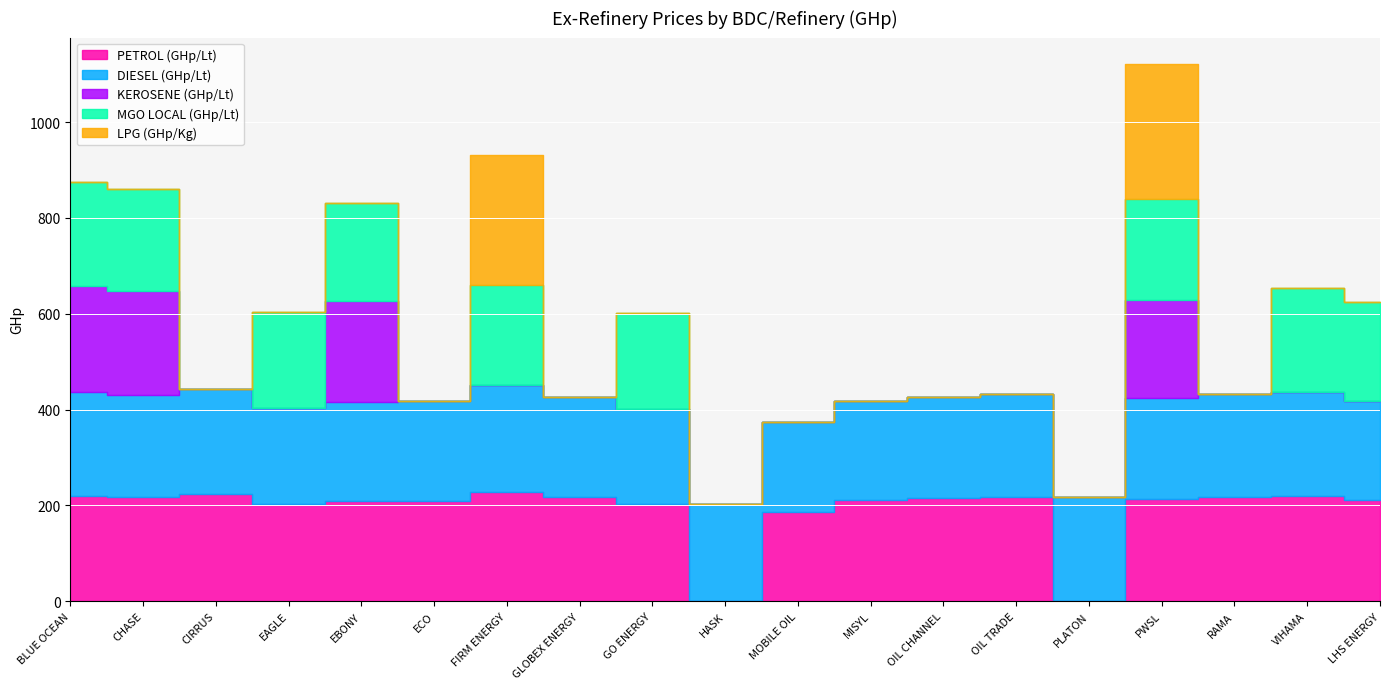

What position from the left is RAMA?

17